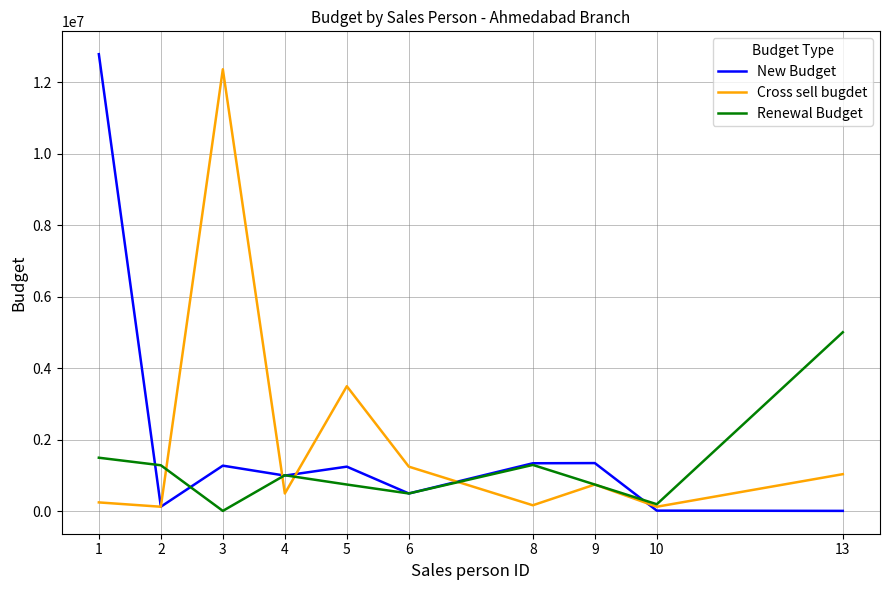

What is the difference between the Renewal Budget values at 6 and 9?

250000